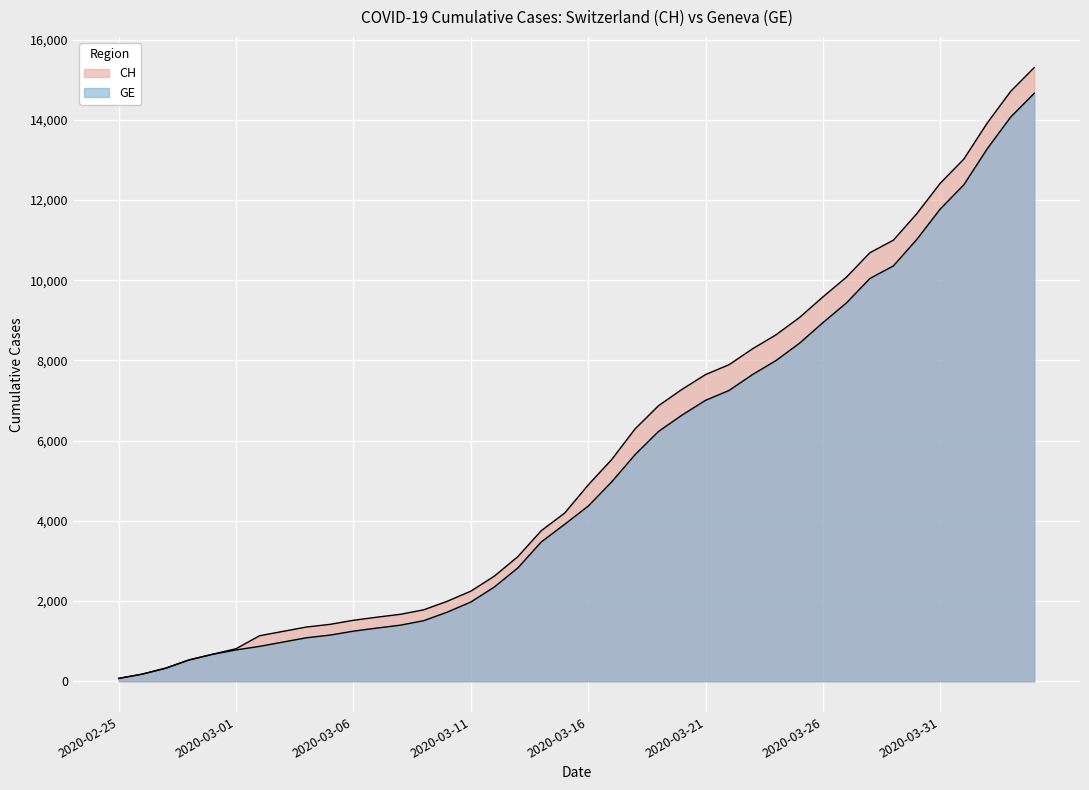

Which category has the highest value in the GE series?

2020-04-04